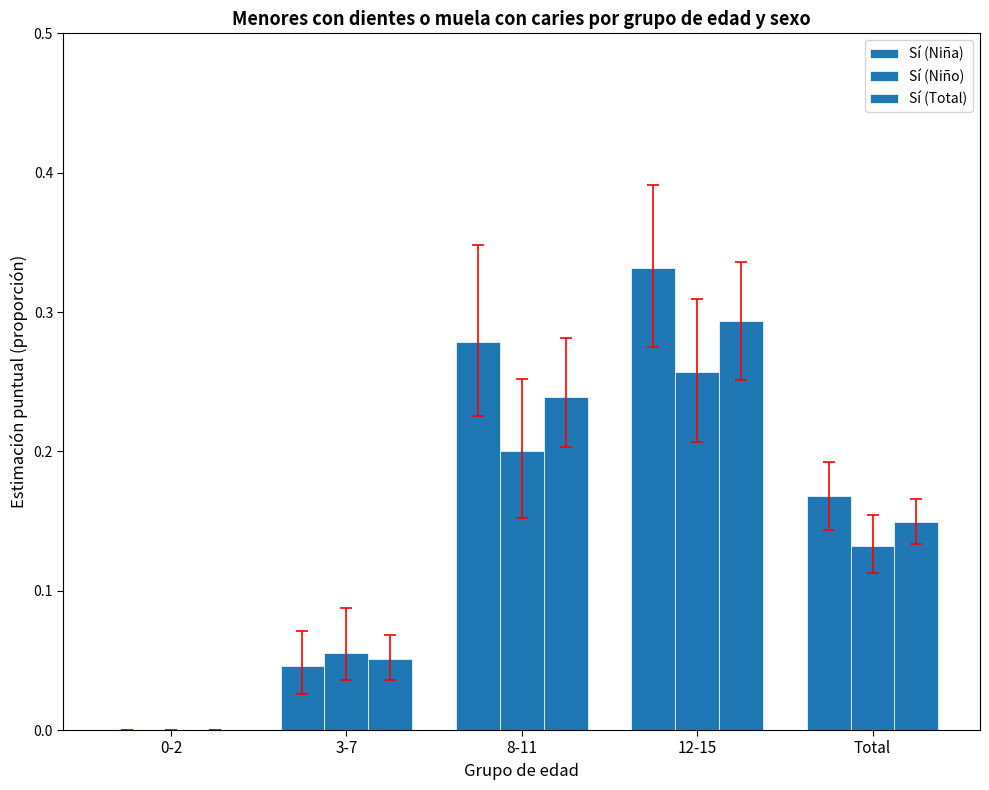

Does the chart contain stacked bars?

No